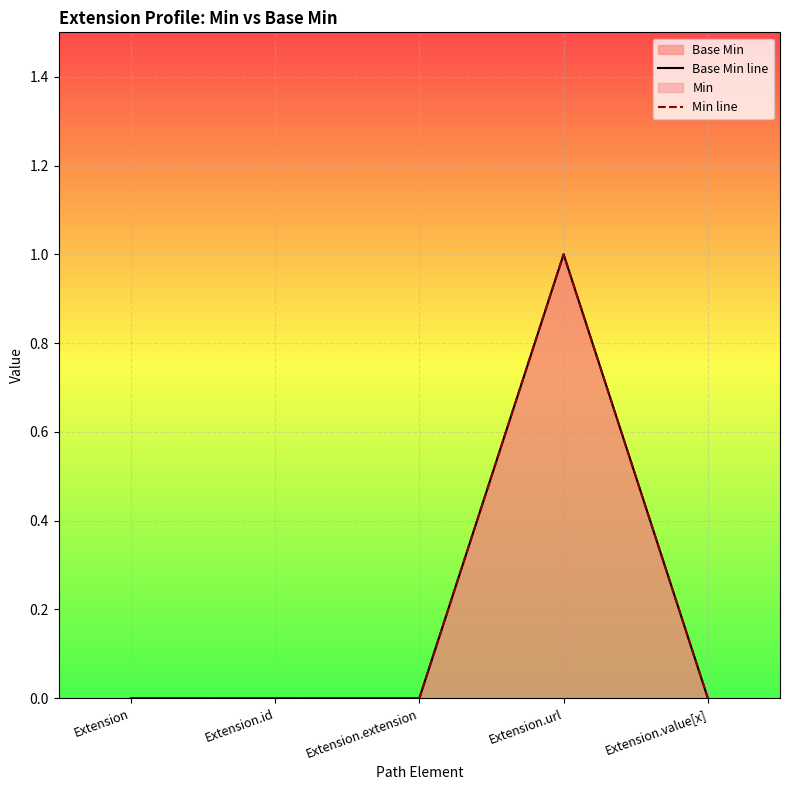

The value of Base Min line at Extension is 0. True or false?

False